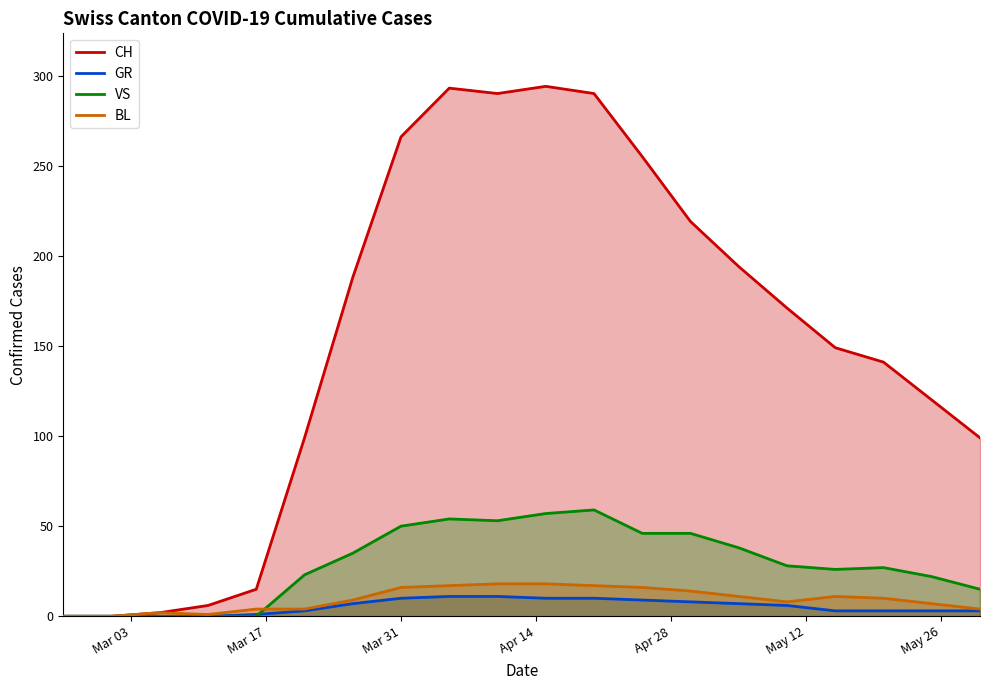

True or false: BL and CH intersect in this chart.

False